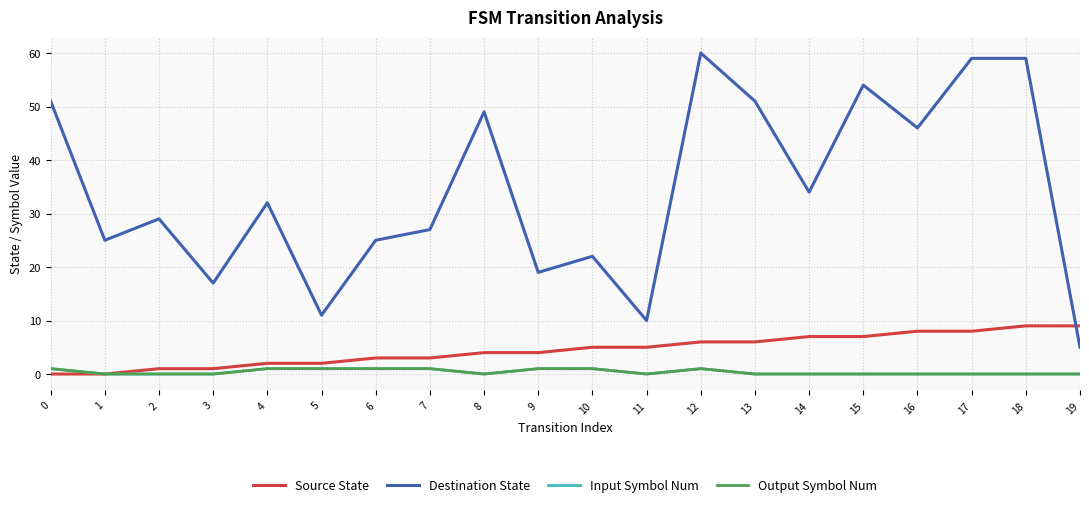

Is this an area chart (filled region under the line)?

No